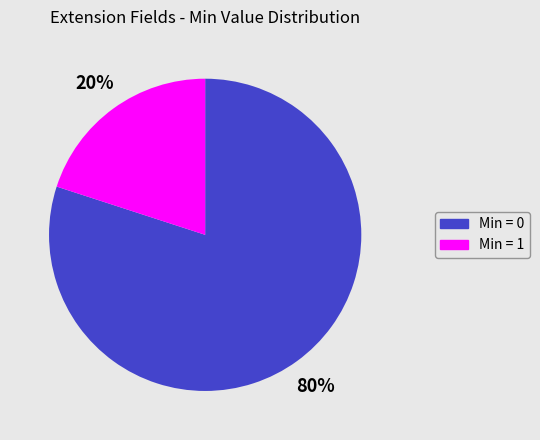

Approximately how many times larger is the value at Min = 0 compared to Min = 1?

4.0